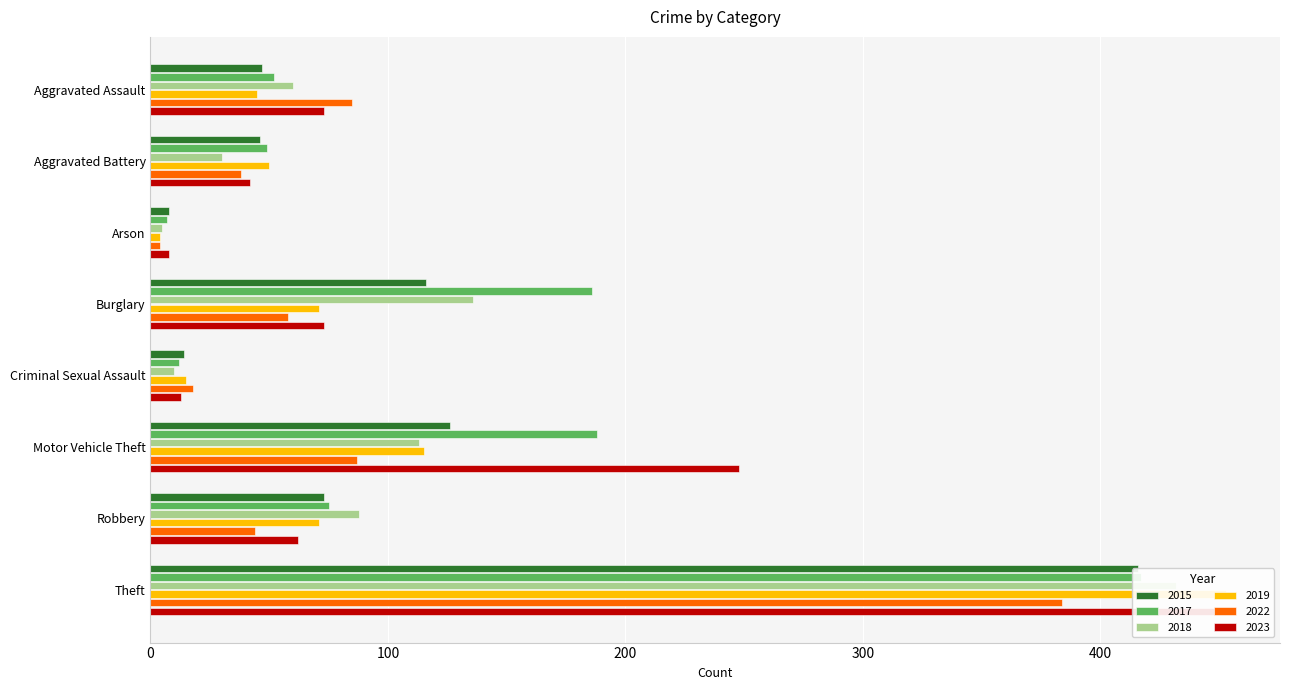

Which series has the largest total across all categories?

2017